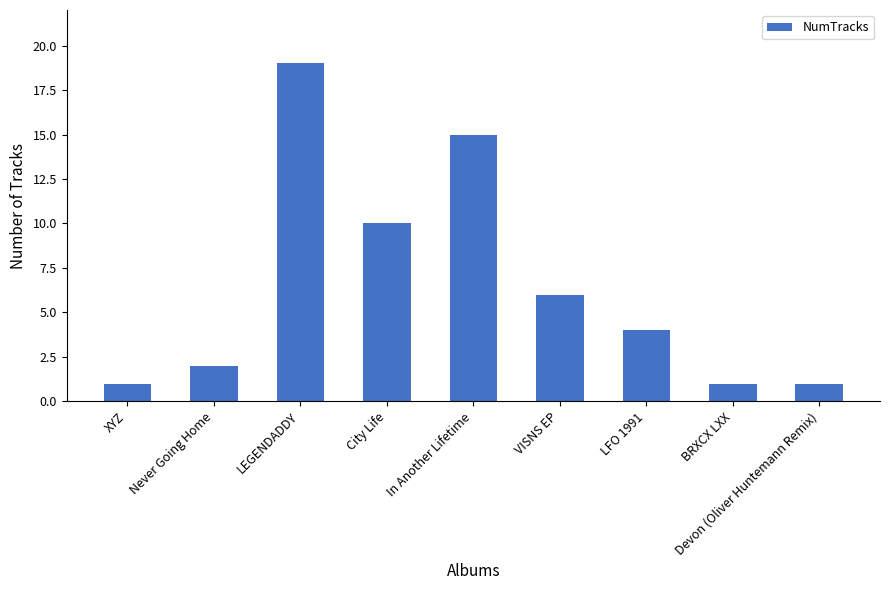

What is the label of the 9th bar from the right?

XYZ